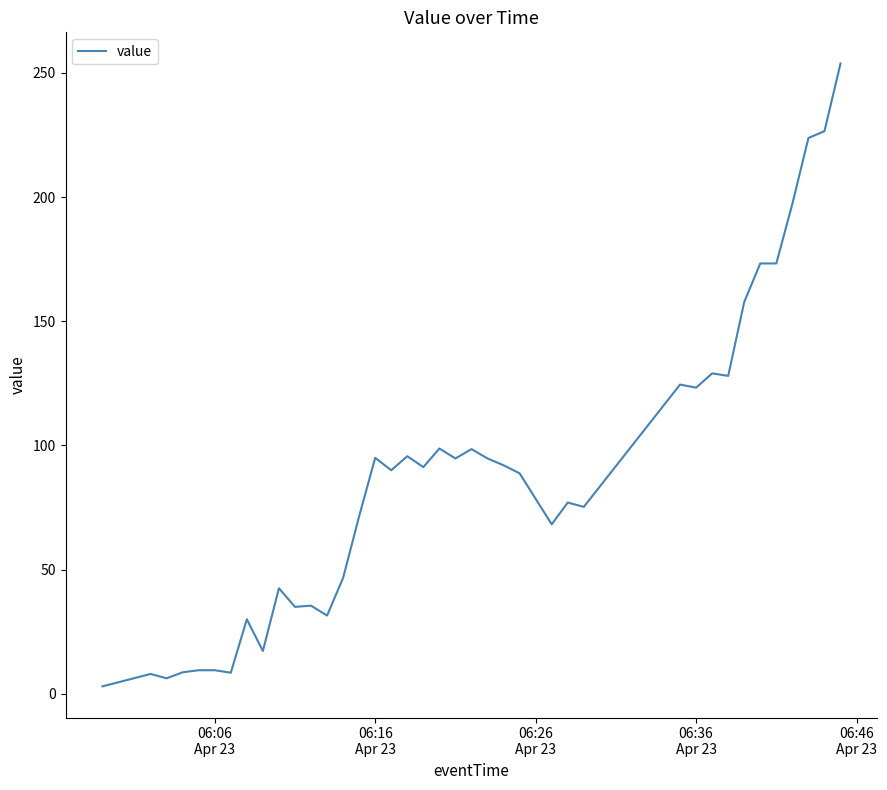

What is the greatest value displayed?

253.8